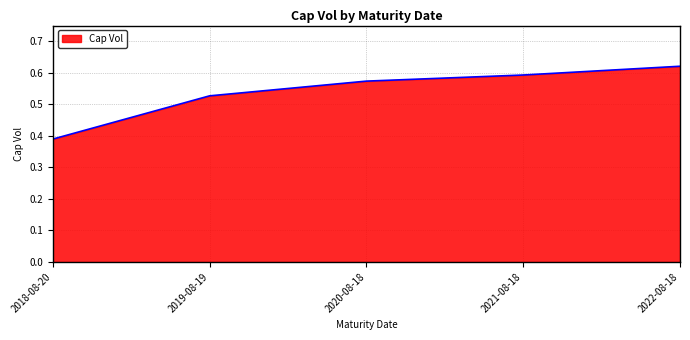

What is the sum of all values?

2.7